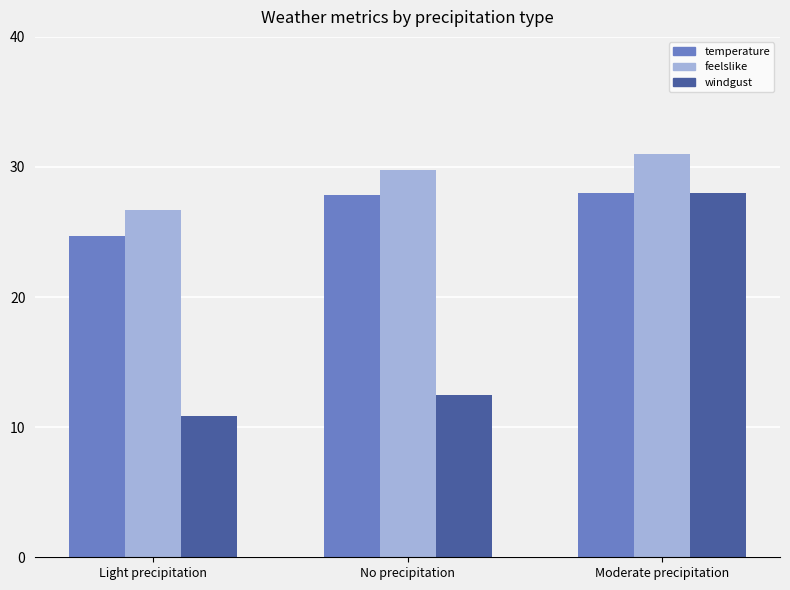

What is the greatest value displayed?

31.0